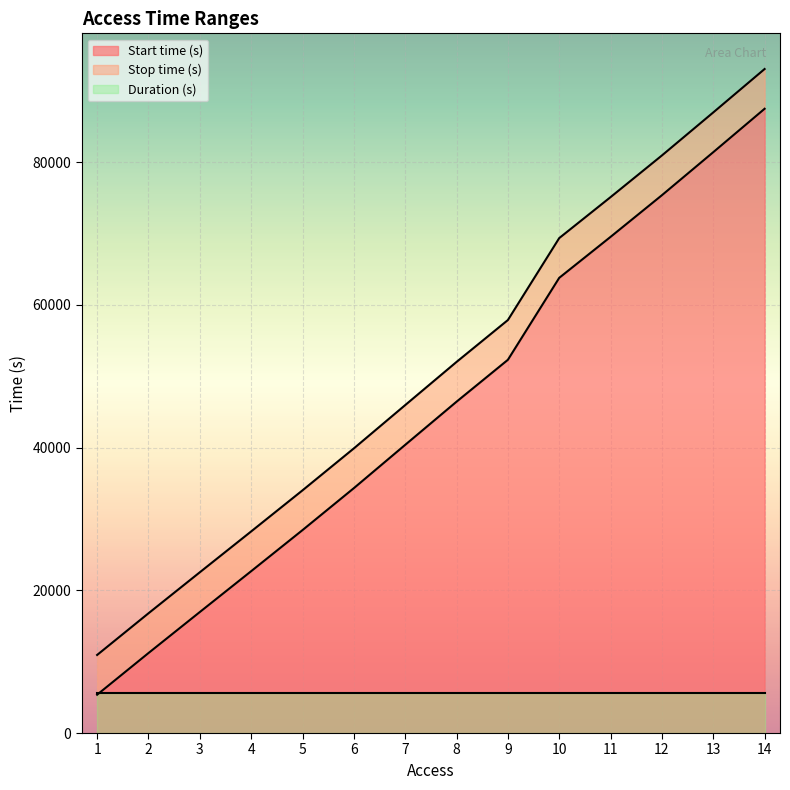

At how many categories does at least one series exceed 23341?

11